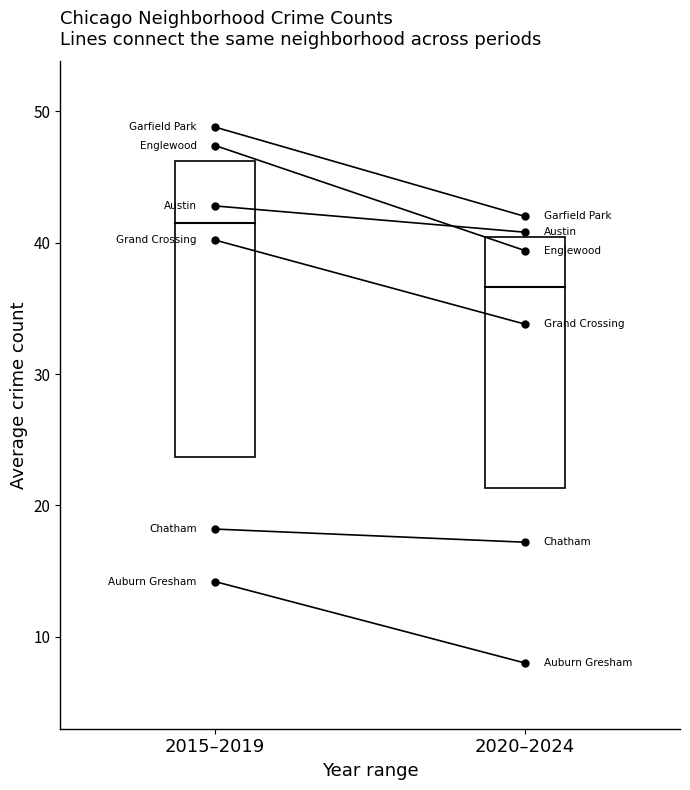

Which series has the largest total across all categories?

Garfield Park